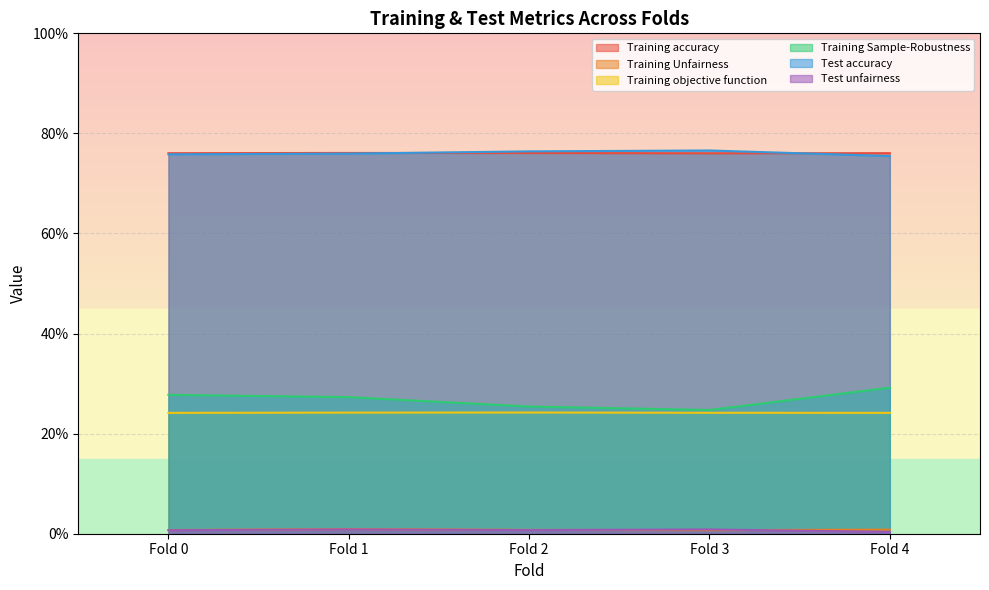

True or false: Test accuracy has more than 2 interior local peaks.

False